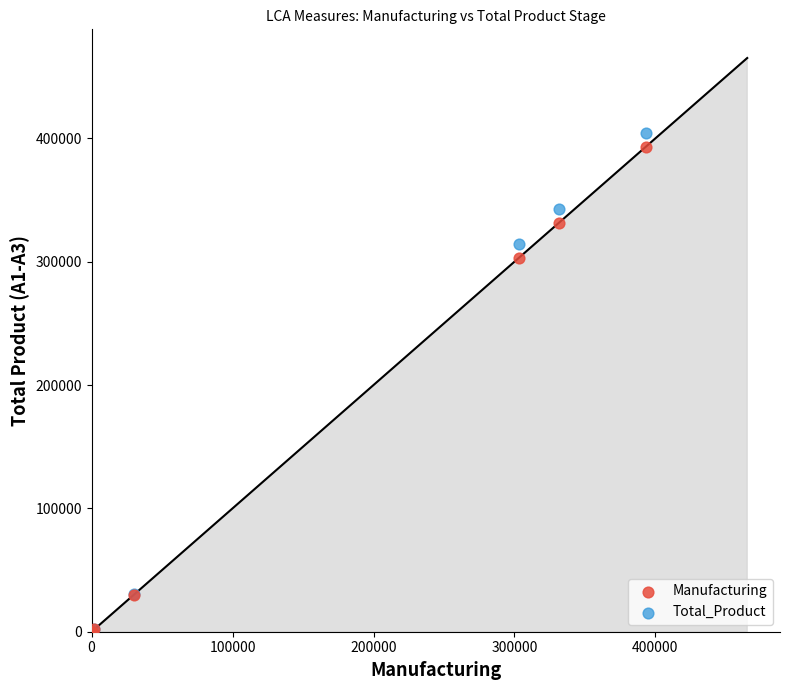

What are all the series names shown in the legend?

Manufacturing, Total_Product